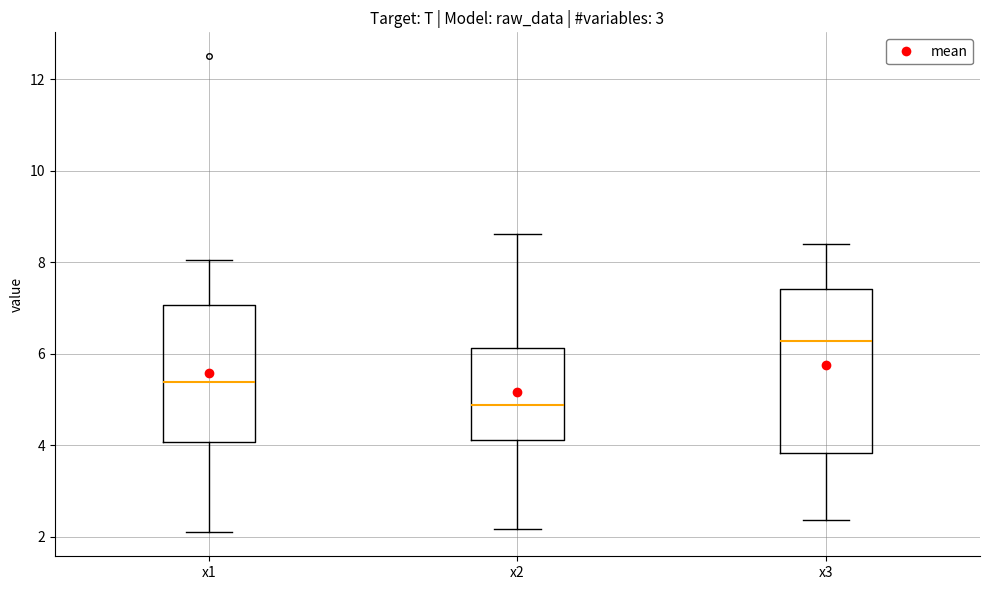

Reading left to right, read every box against the y-axis: the position of its median line, the range the box covers, and the ends of its whiskers. The values are not printed on the chart, so give them approximately, as read against the axis.

x1: median 5.4, box 4.0 to 7.0, whiskers 2.0 to 8.0
x2: median 4.8, box 4.2 to 6.2, whiskers 2.2 to 8.6
x3: median 6.2, box 3.8 to 7.4, whiskers 2.4 to 8.4